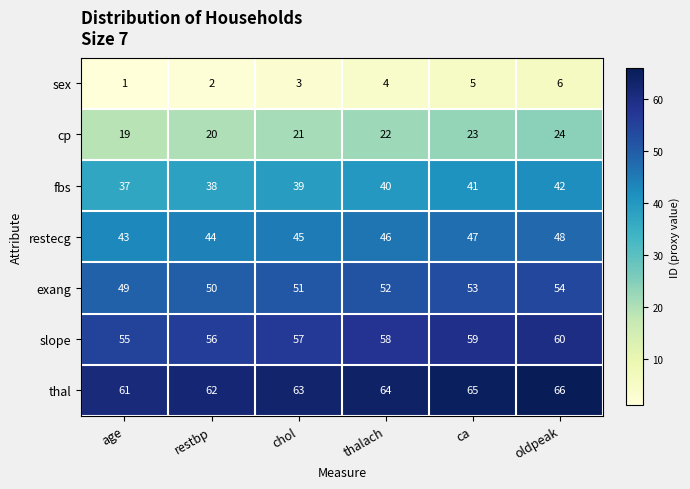

Is it true that sex equals 5 at thalach?

False